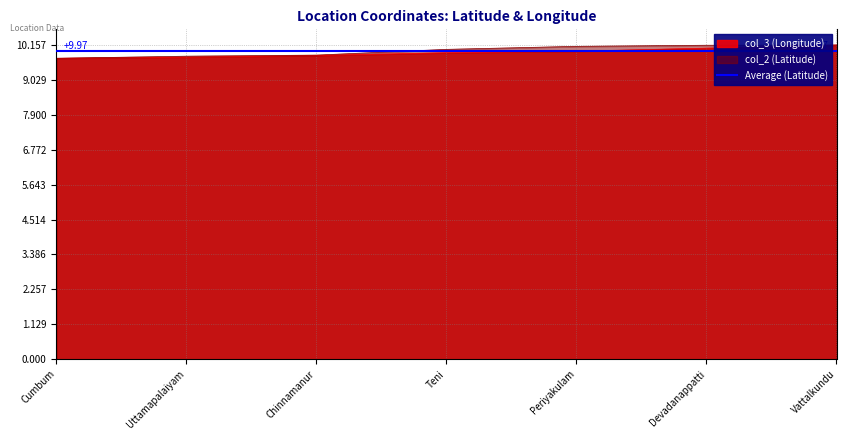

List the series in order of their peak value, lowest first.

col_2 (Latitude), col_3 (Longitude)